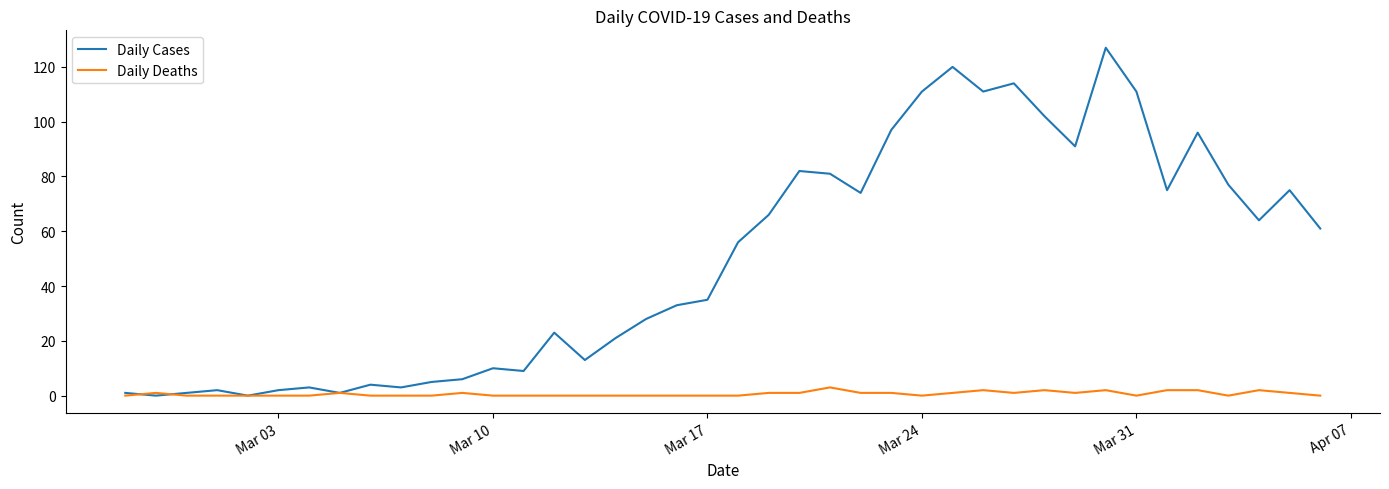

Which series has the largest total across all categories?

Daily Cases